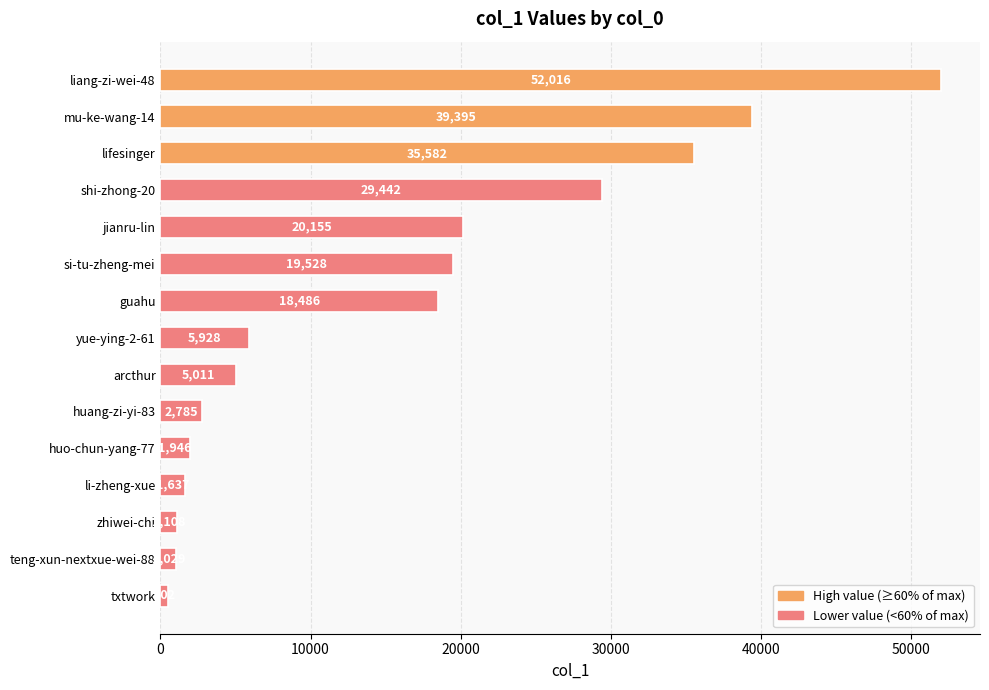

Reading bottom to top, list all the values displayed in this chart.

txtwork=502	teng-xun-nextxue-wei-88=1029	zhiwei-chi=1108	li-zheng-xue=1637	huo-chun-yang-77=1946	huang-zi-yi-83=2785	arcthur=5011	yue-ying-2-61=5928	guahu=18486	si-tu-zheng-mei=19528	jianru-lin=20155	shi-zhong-20=29442	lifesinger=35582	mu-ke-wang-14=39395	liang-zi-wei-48=52016